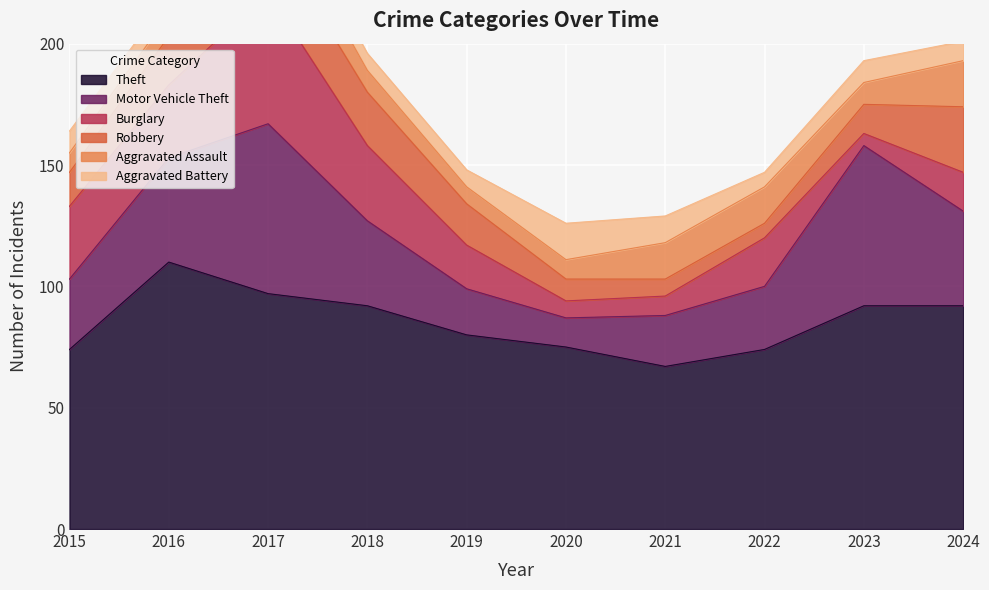

Reading left to right, what are all the values shown in this chart?

Theft: 74	110	97	92	80	75	67	74	92	92
Motor Vehicle Theft: 29	43	70	35	19	12	21	26	66	39
Burglary: 30	30	54	31	18	7	8	20	5	16
Robbery: 14	20	26	22	17	9	7	6	12	27
Aggravated Assault: 8	9	15	9	7	8	15	15	9	19
Aggravated Battery: 9	7	8	7	7	15	11	6	9	8